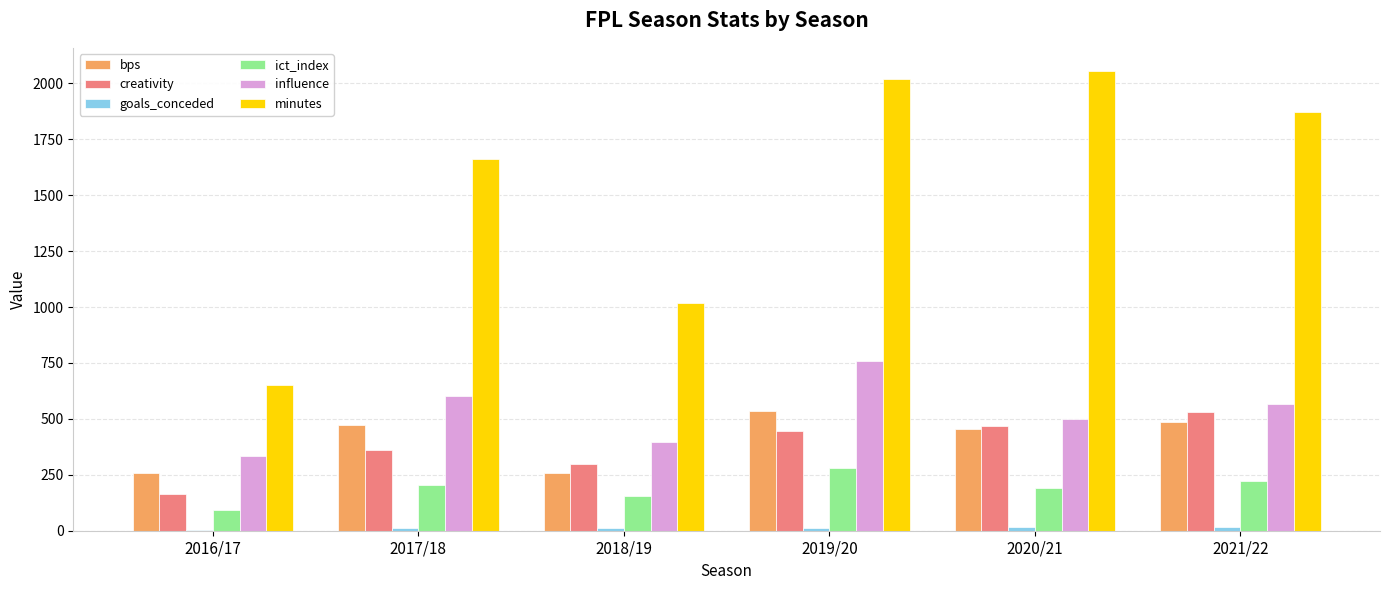

Which series has the largest total across all categories?

minutes